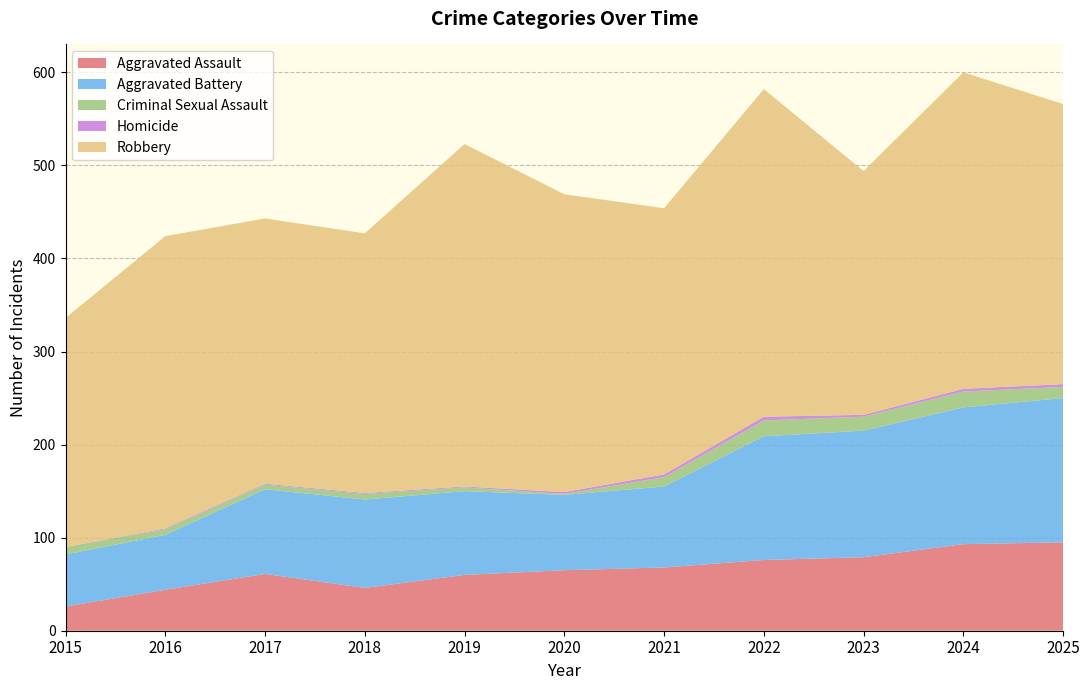

Reading left to right, list all the values displayed in this chart.

Aggravated Assault: 26	44	61	46	60	65	68	76	79	93	95
Aggravated Battery: 56	59	91	95	90	81	87	133	136	147	155
Criminal Sexual Assault: 8	6	5	6	4	1	10	17	15	17	12
Homicide: 0	1	1	1	1	2	3	4	2	3	3
Robbery: 246	314	285	279	368	320	286	352	262	340	301